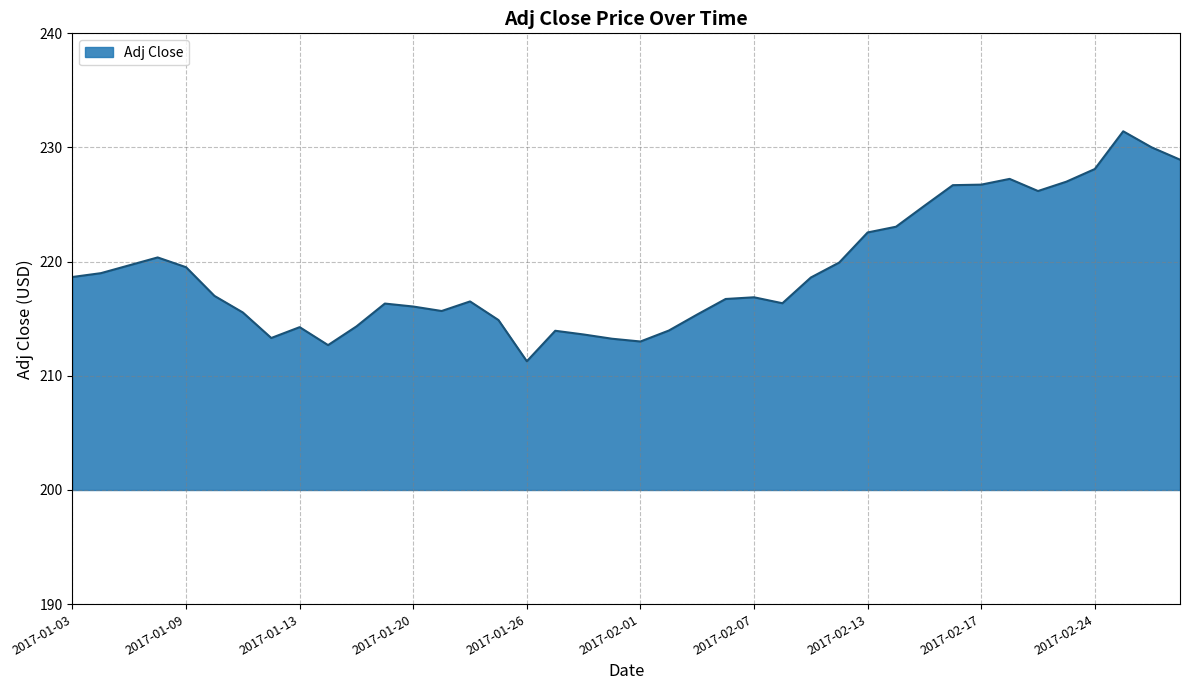

What is the smallest value displayed?

211.3